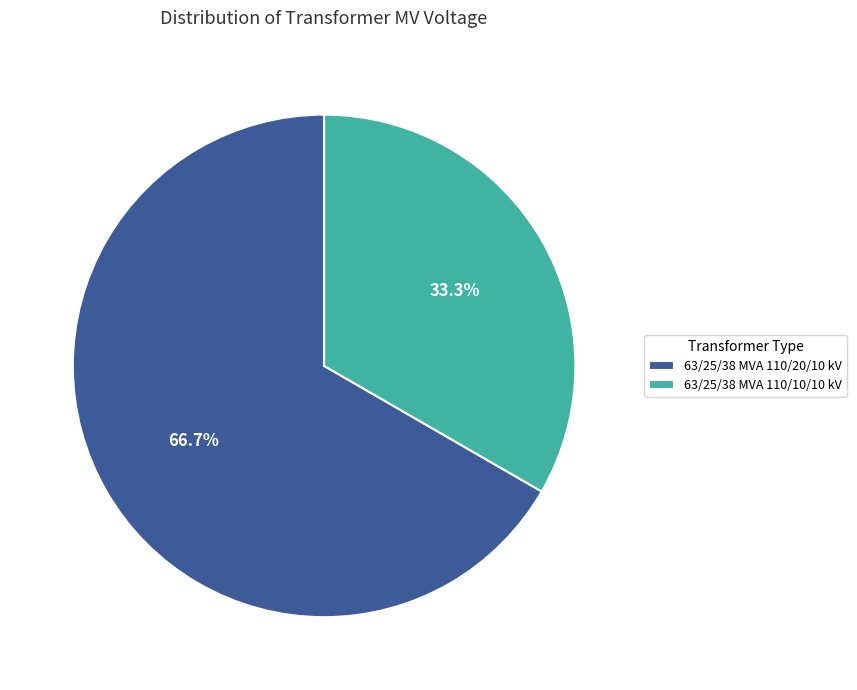

True or false: 63/25/38 MVA 110/20/10 kV accounts for 78% of the total.

False